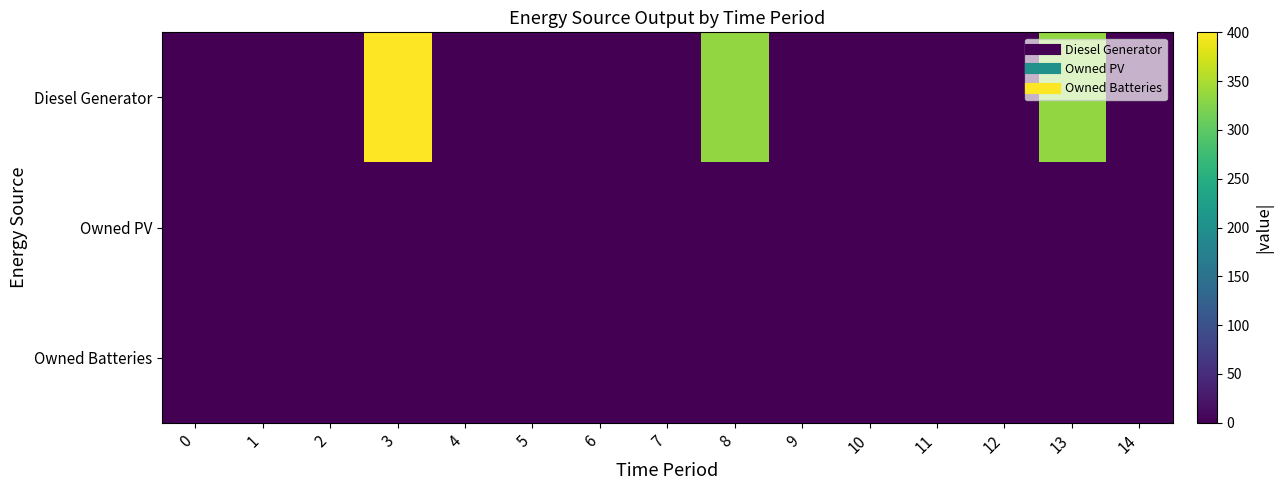

Reading left to right, list all the values displayed in this chart.

Diesel Generator: 0=0	1=0	2=0	3=400	4=0	5=0	6=0	7=0	8=335	9=0	10=0	11=0	12=0	13=335	14=0
Owned PV: 0=0	1=0	2=0	3=0	4=0	5=0	6=0	7=0	8=0	9=0	10=0	11=0	12=0	13=0	14=0
Owned Batteries: 0=0	1=0	2=0	3=0	4=0	5=0	6=0	7=0	8=0	9=0	10=0	11=0	12=0	13=0	14=0